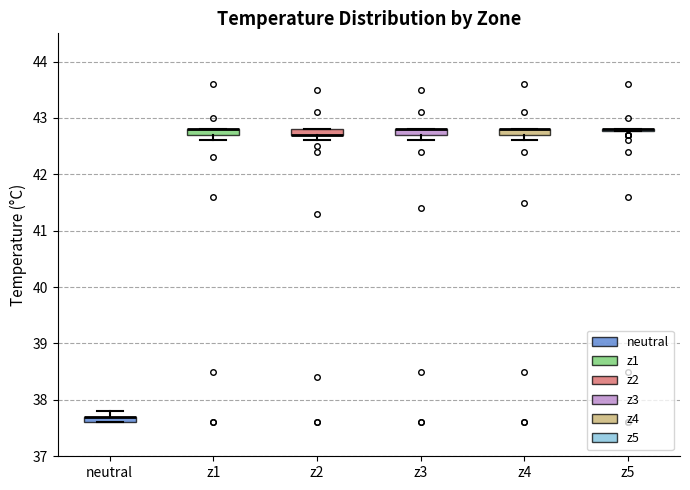

Where is the upper edge of the box for z2 on the y-axis? The values are not printed on the chart, so give them approximately, as read against the axis.

42.8